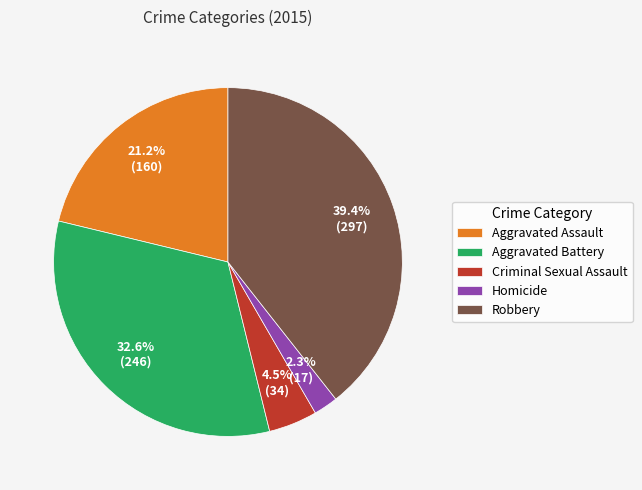

What is the total percentage of Criminal Sexual Assault and Aggravated Assault?

25.7%